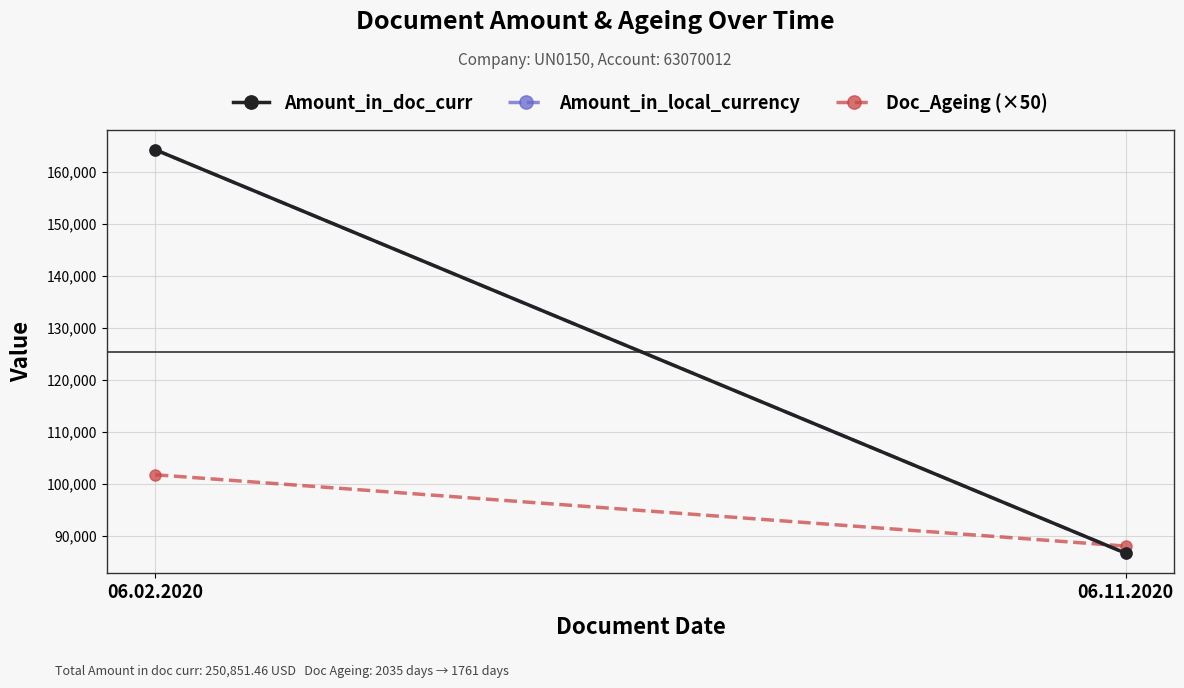

The Doc_Ageing (×50) series shows 43241.2 at 06.02.2020. True or false?

False